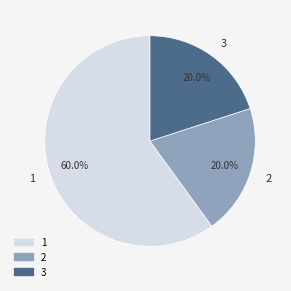

Is 1 the majority of the pie?

Yes